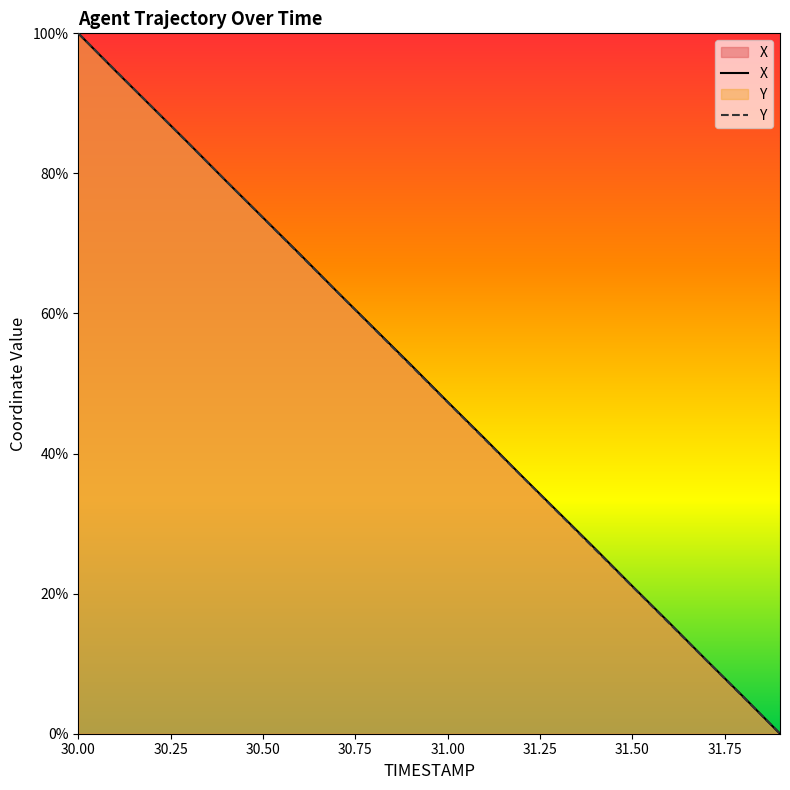

Is it true that X equals 28.3 at 31.50?

False